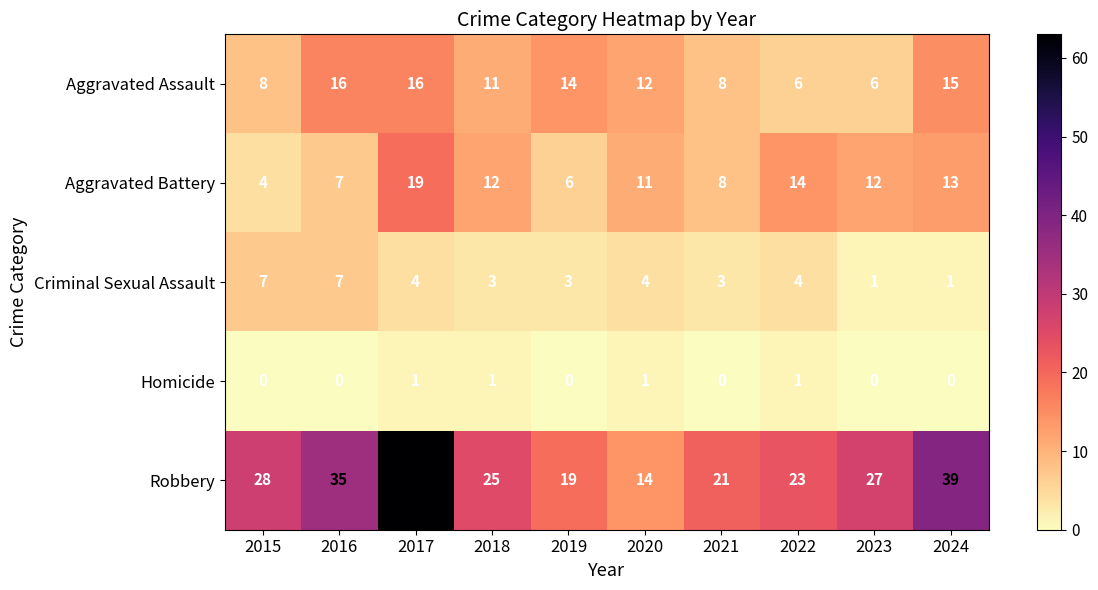

Which category has the highest value across all series?

2017